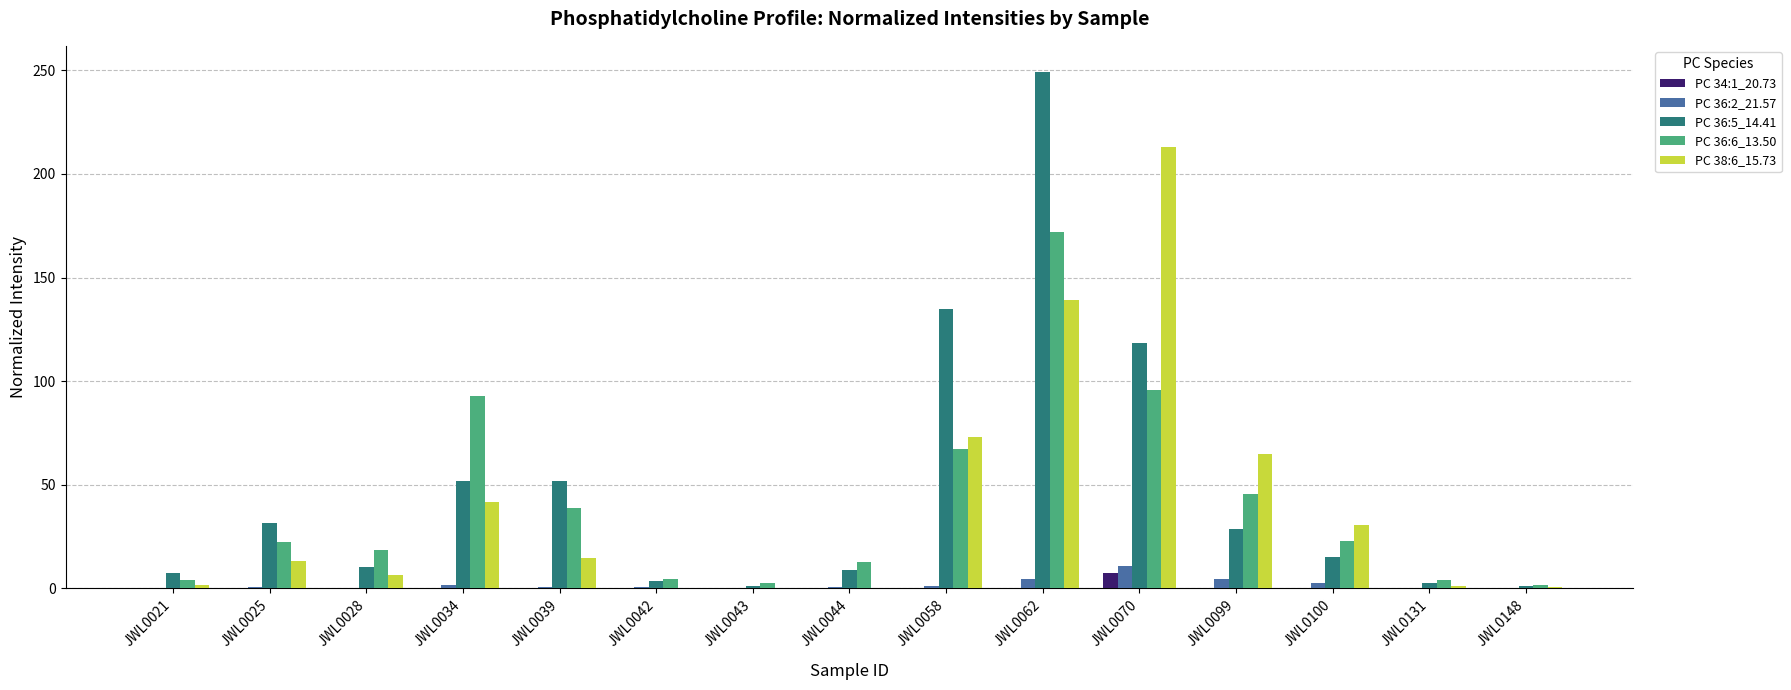

What is the greatest value displayed?

249.4